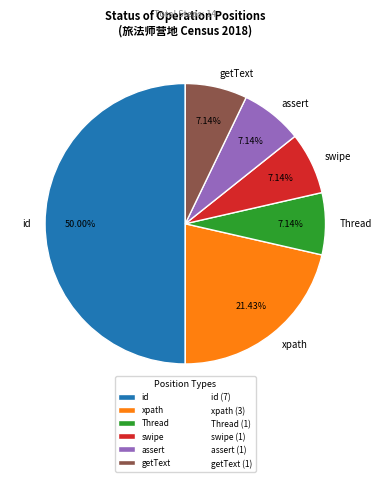

Is it true that id is 60% of the pie?

False